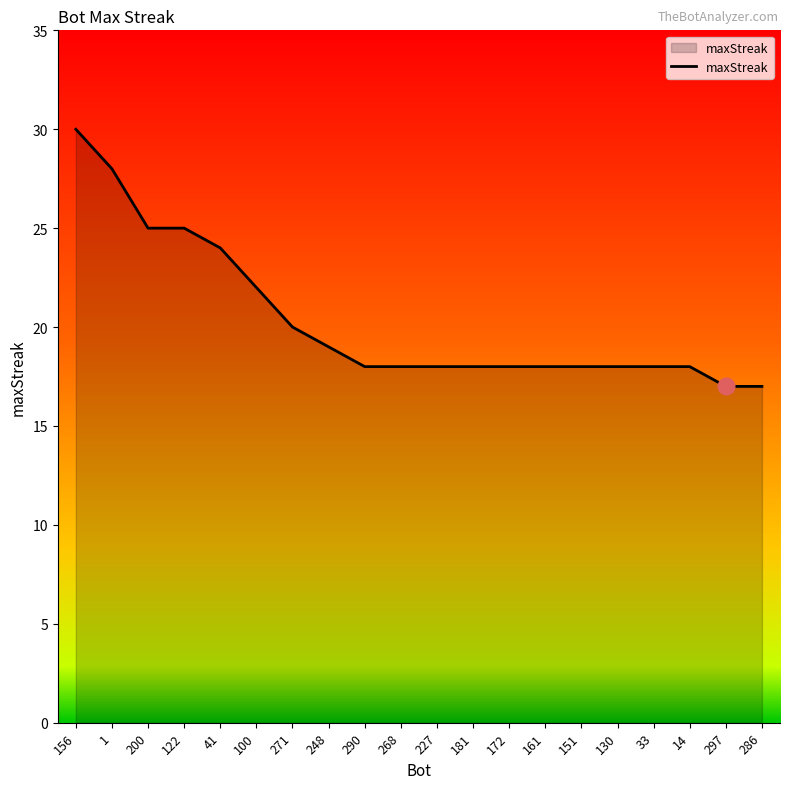

Which label corresponds to the largest value in the chart?

156